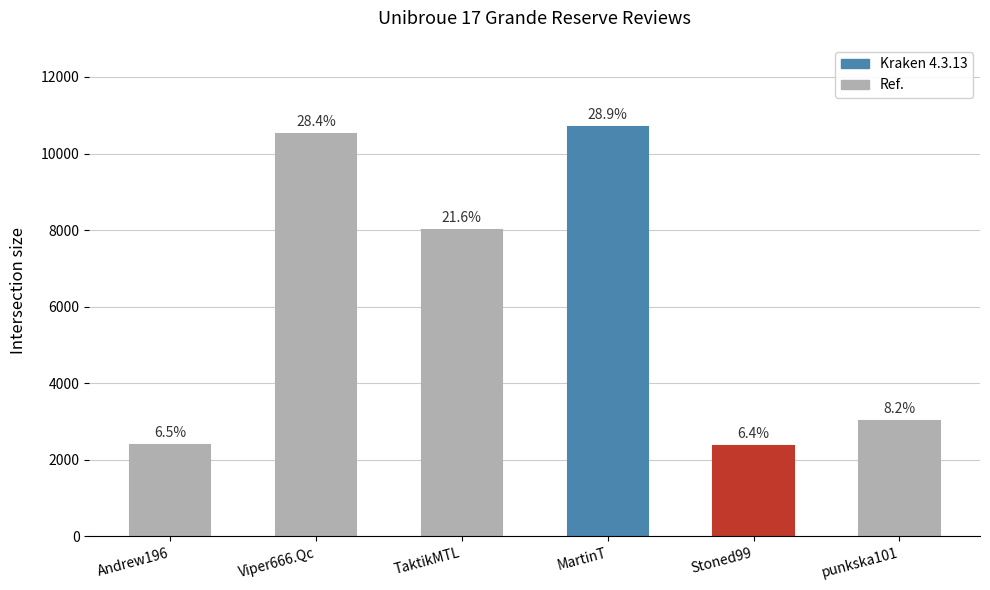

Does the chart contain any negative values?

No